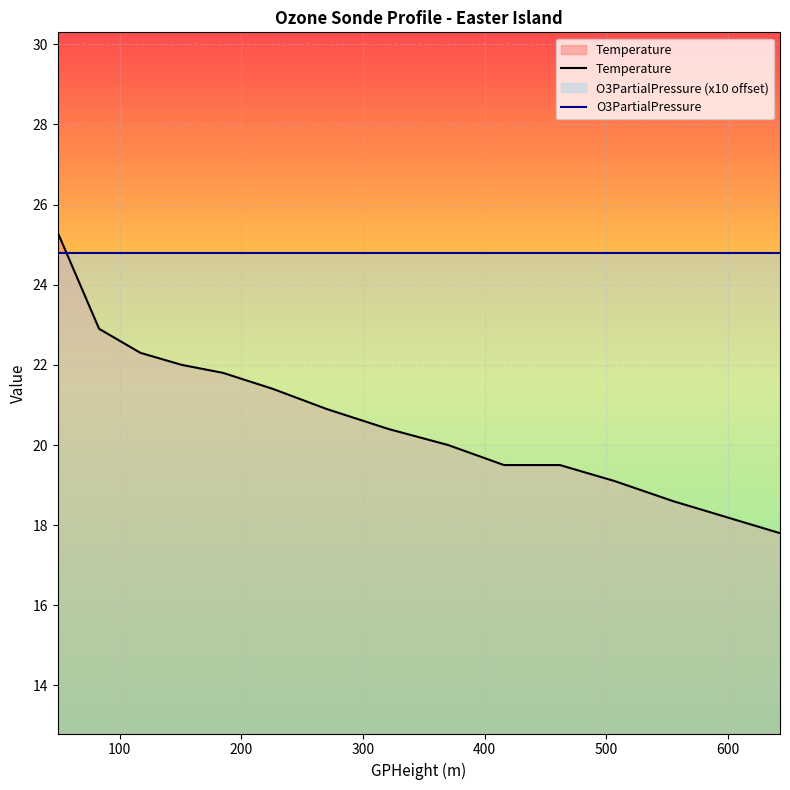

Which series has the largest total across all categories?

O3PartialPressure